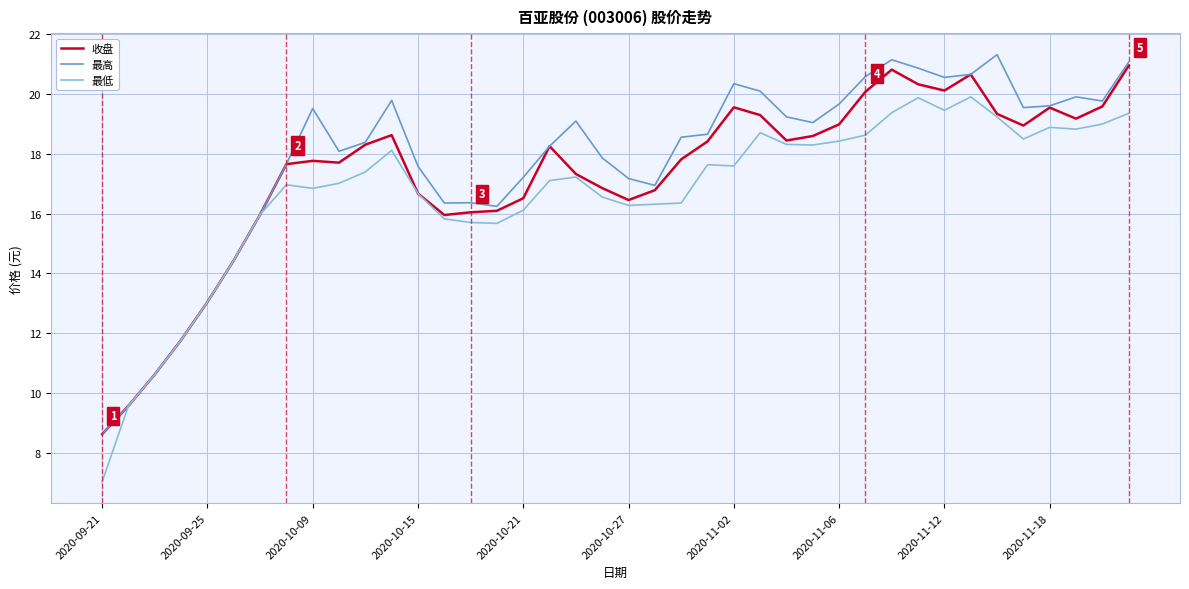

What is the minimum value for 最低?

7.0